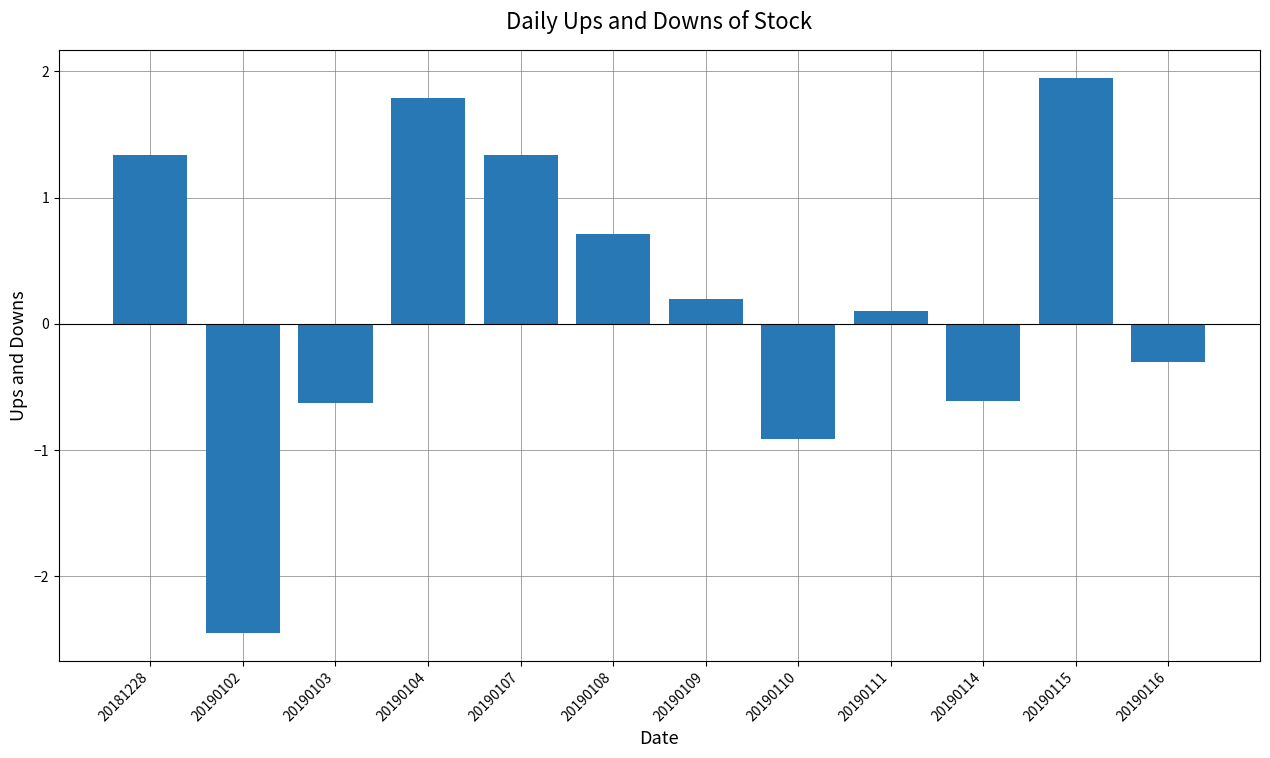

Where is the data nearest to the value 0?

20190111